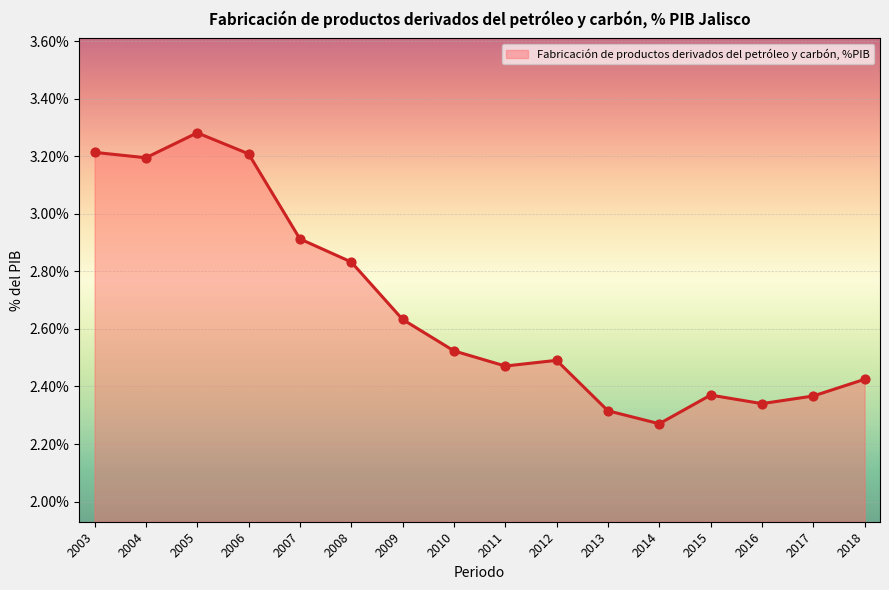

Which has a higher value, 2006 or 2009?

2006